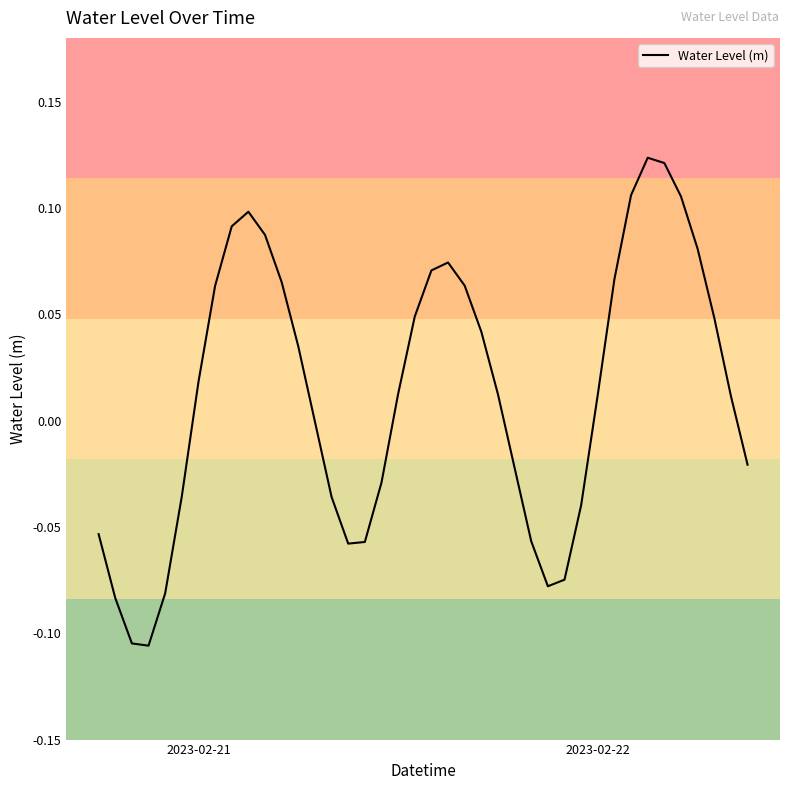

What is the difference between the maximum and minimum values?

0.2